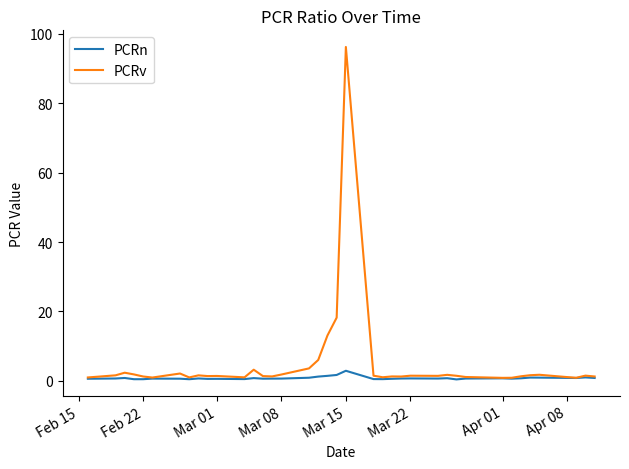

Which series has the largest range (max minus min)?

PCRv